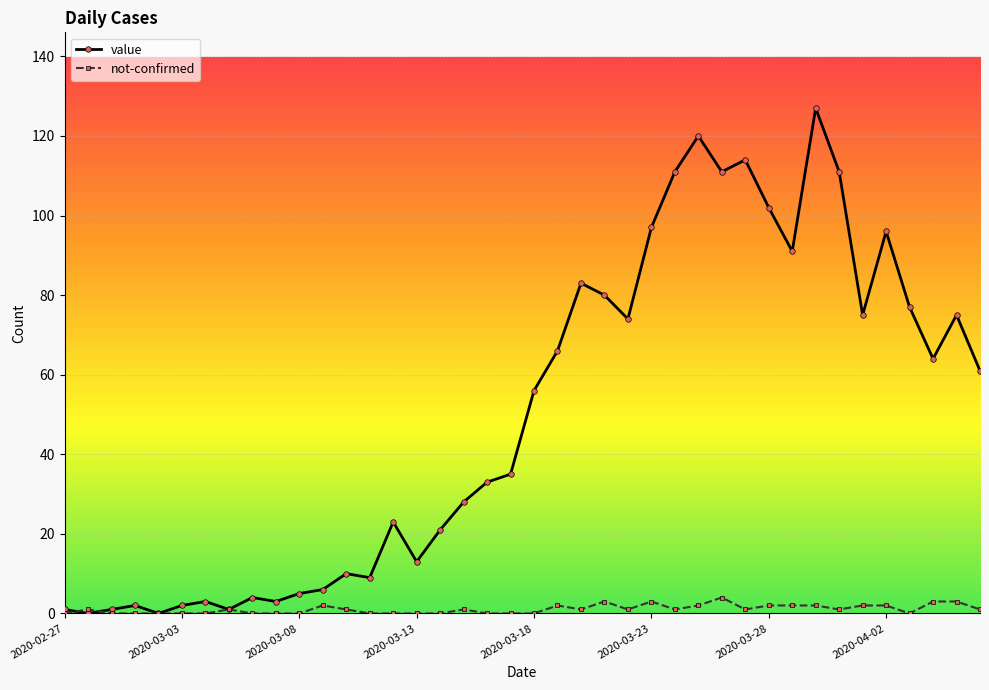

List the series in order of their peak value, highest first.

value, not-confirmed